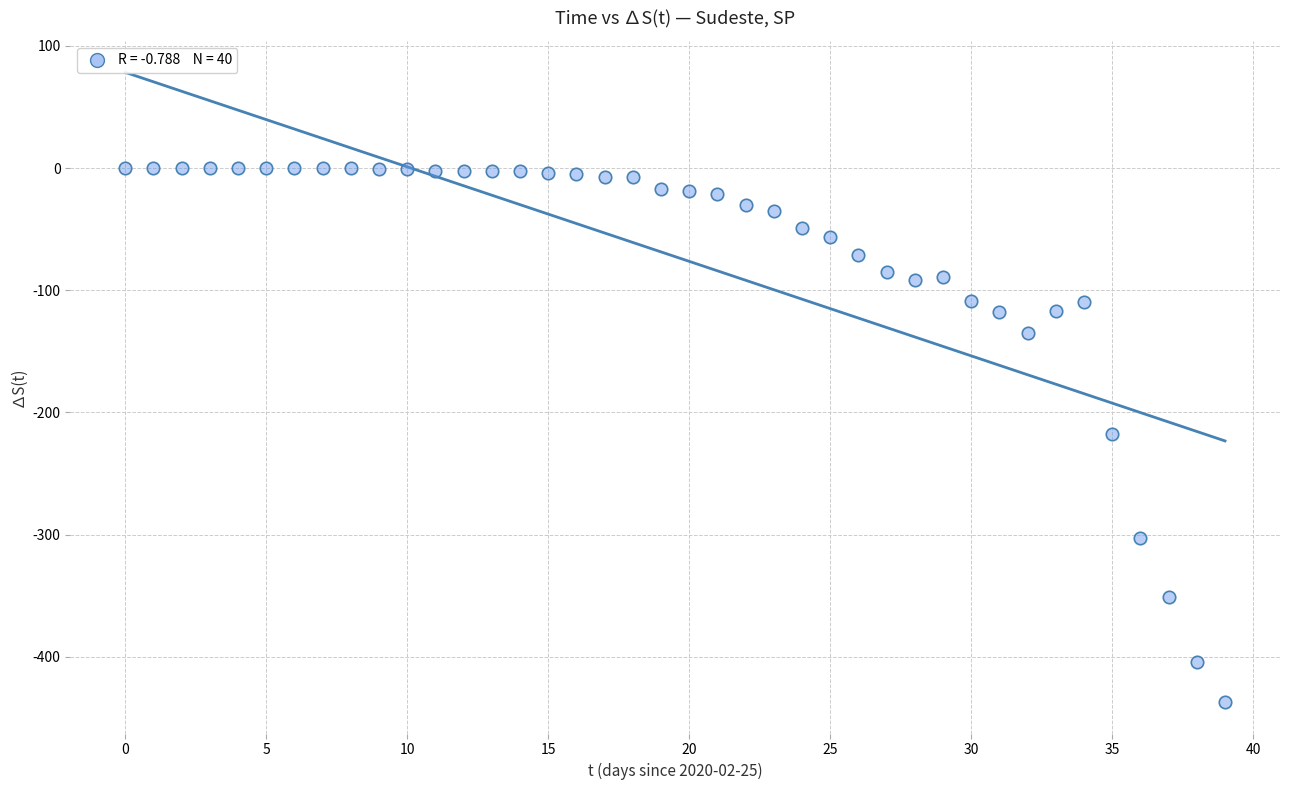

What is the range of Y values (max minus min)?

437